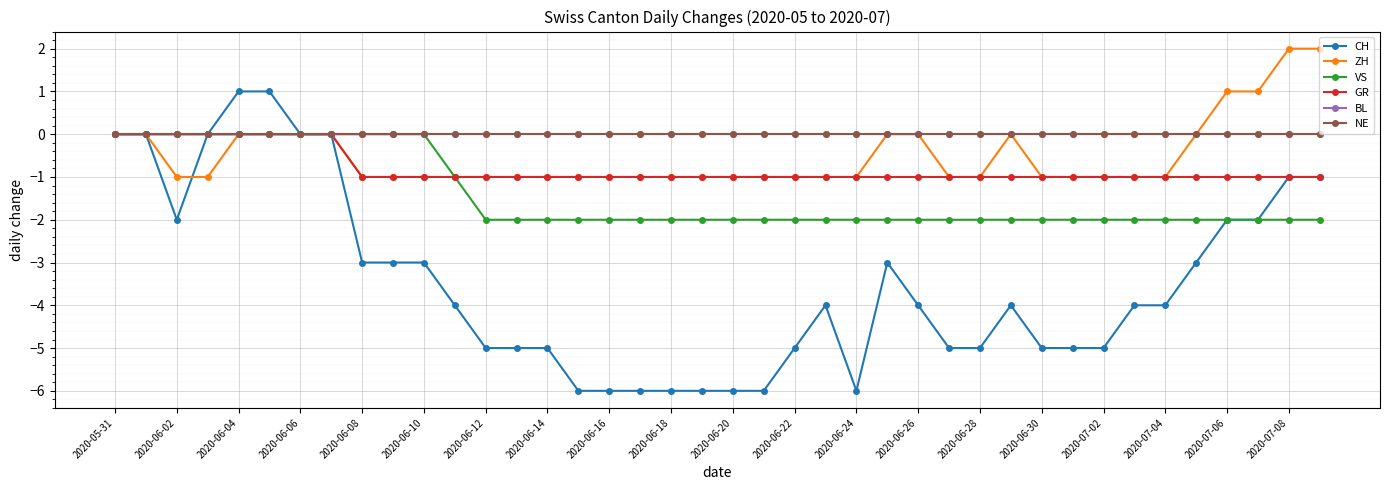

At which label is NE closest to 0?

2020-05-31